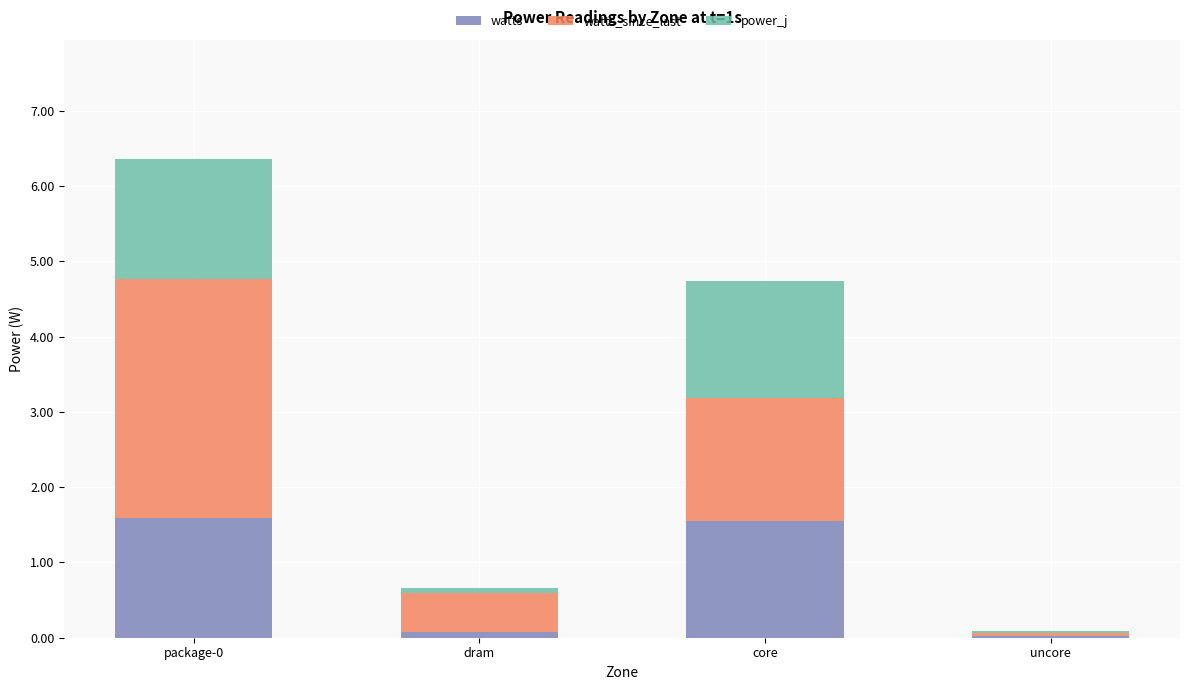

What is the difference between the maximum and minimum values in the watts series?

1.6